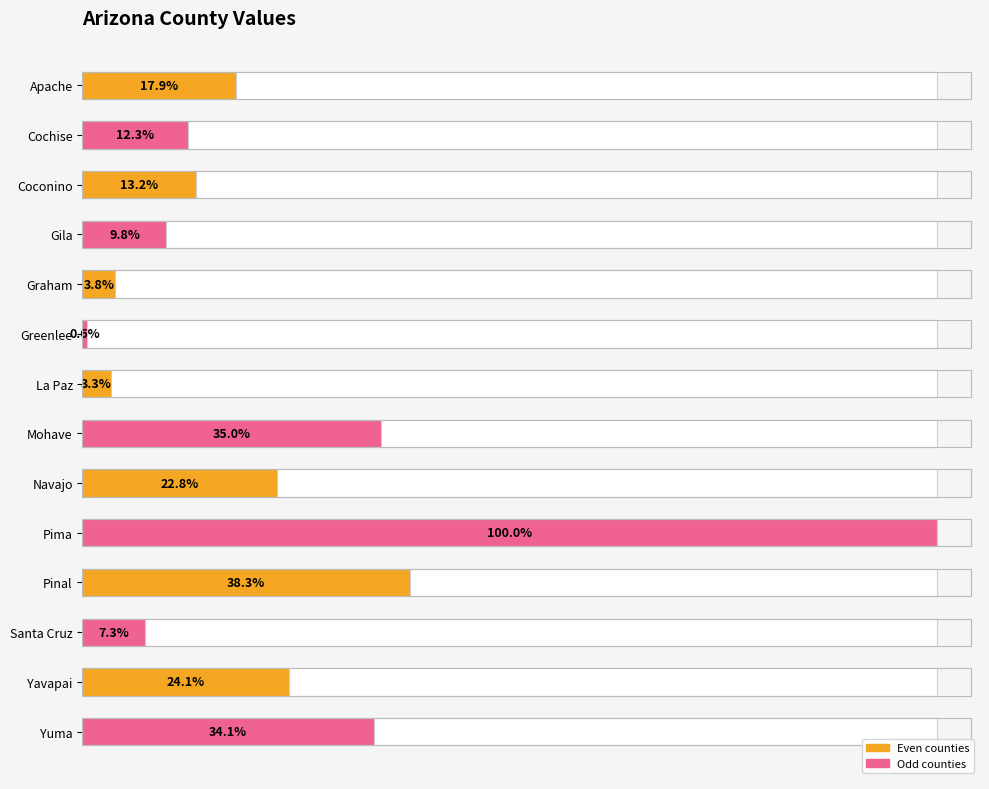

What position from the left is Yavapai?

13